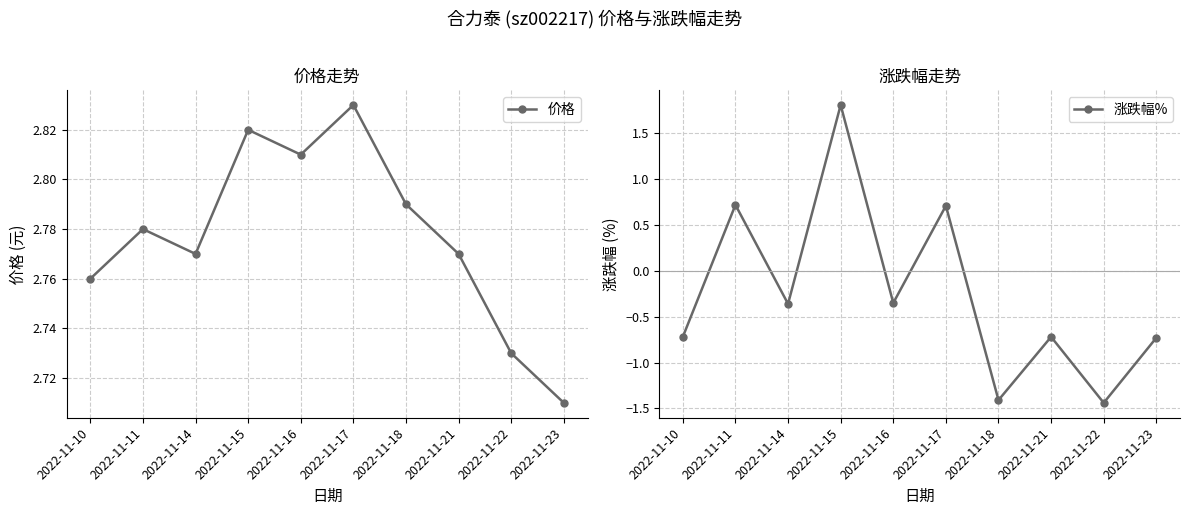

What value does the 涨跌幅% series have at 2022-11-18?

-1.4